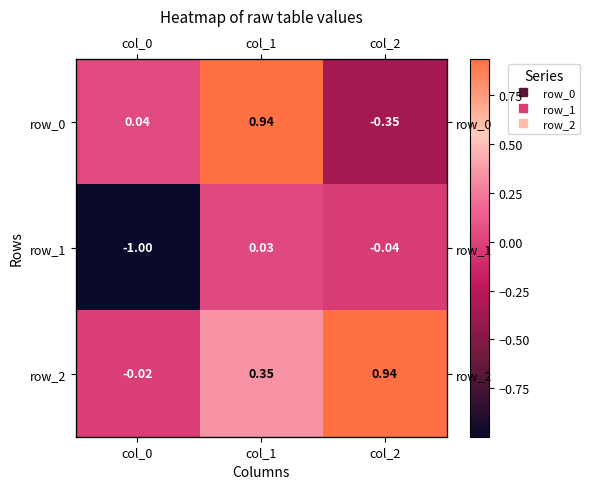

Which category has the highest value in the row_1 series?

col_1